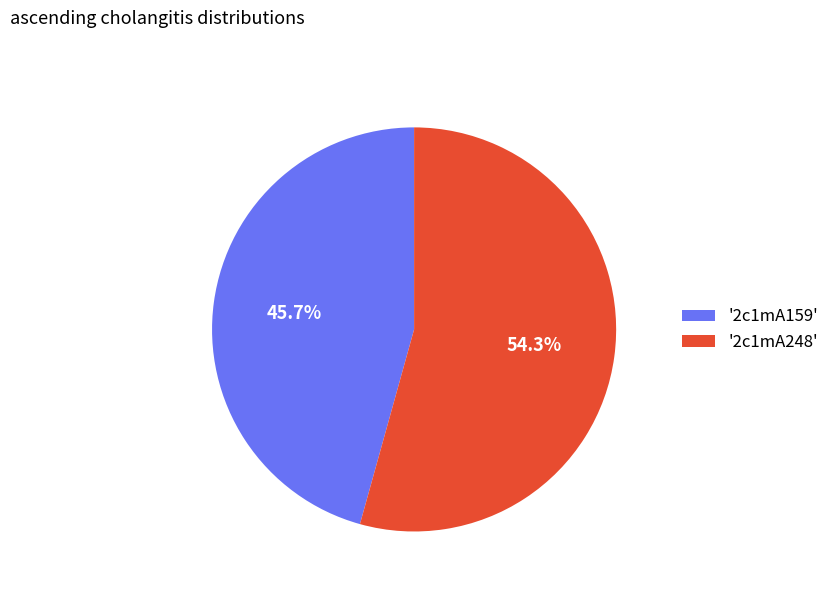

Approximately how many times larger is the value at '2c1mA248' compared to '2c1mA159'?

1.2